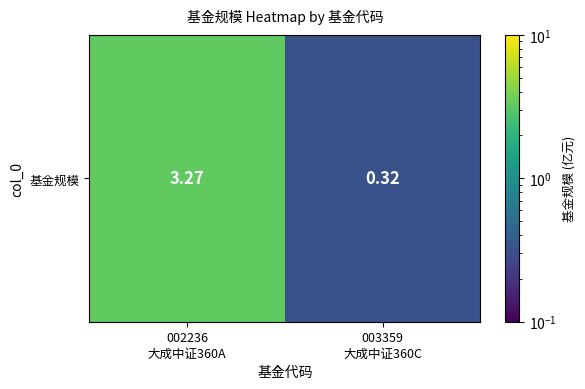

What is the smallest value displayed?

0.3